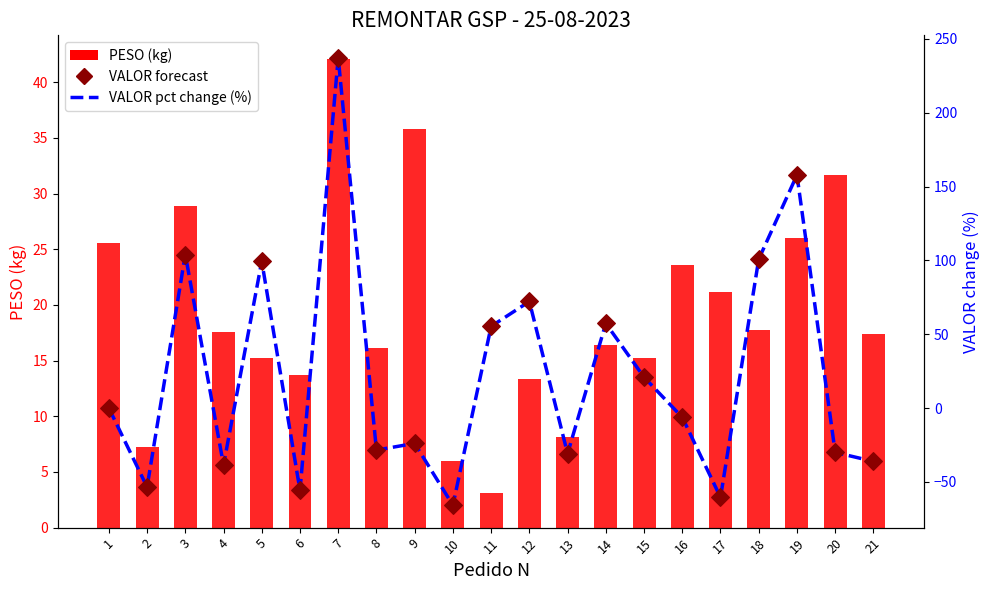

Which series has the largest total across all categories?

VALOR pct change (%)